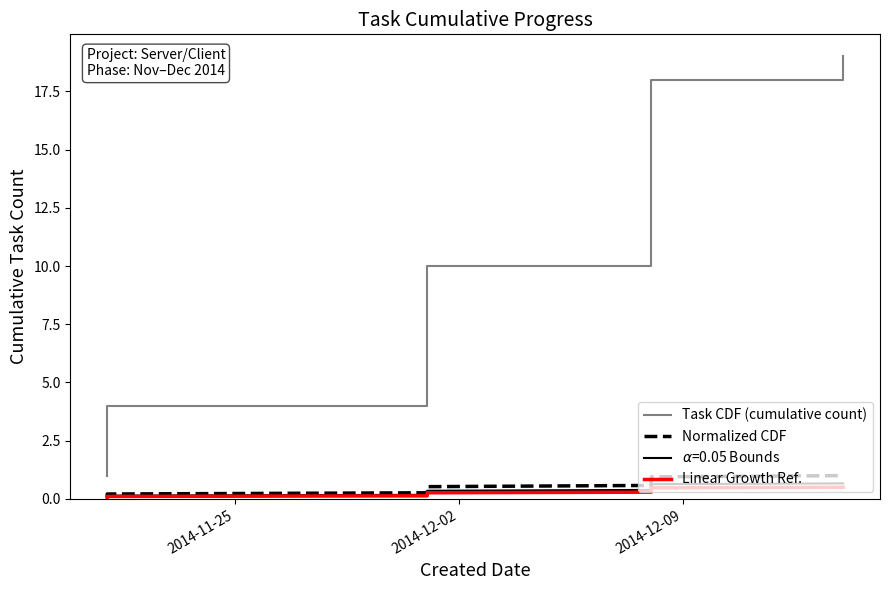

What are all the series names shown in the legend?

Task CDF (cumulative count), Normalized CDF, Linear Growth Ref.